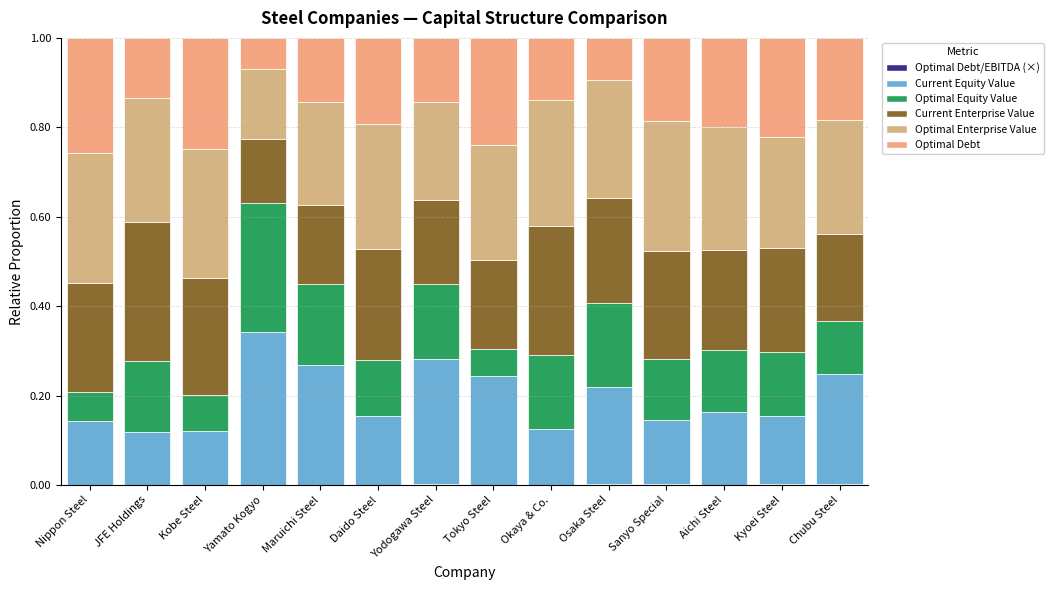

Is it true that Current Equity Value equals 0.1 at Kyoei Steel?

False